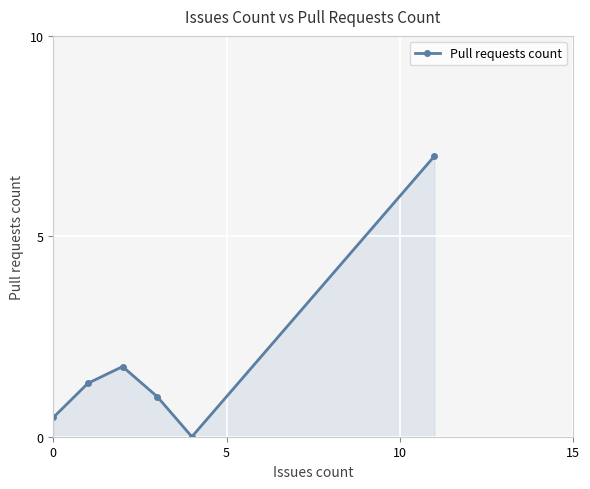

Reading right to left, transcribe all the data shown in this chart.

7.0	0.0	1.0	1.8	1.3	0.5